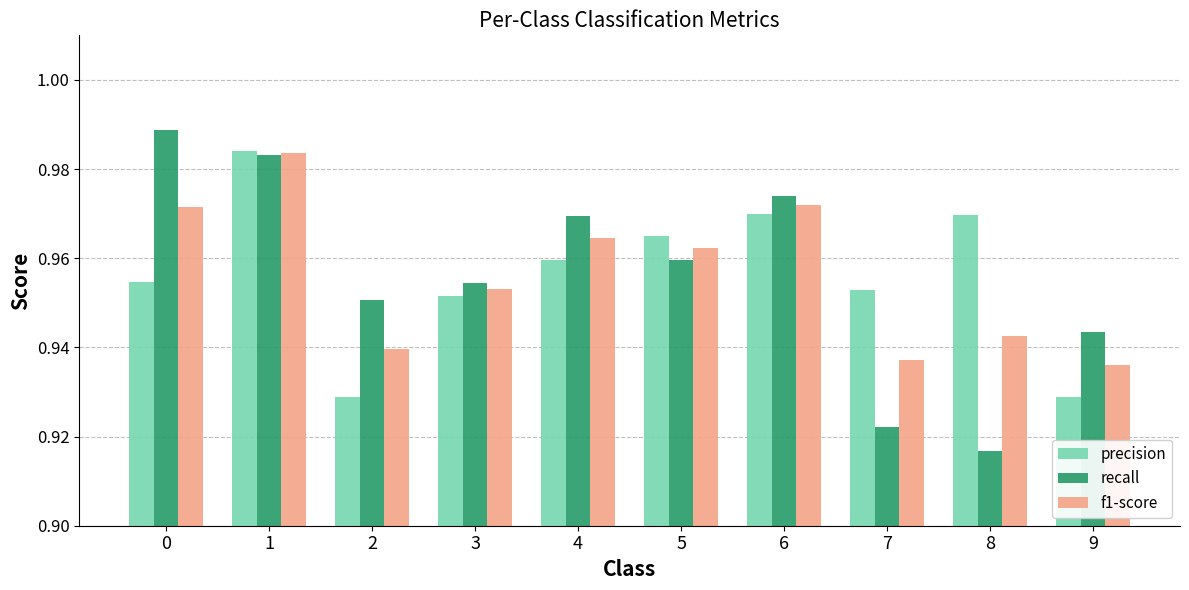

How many distinct data groups are displayed?

3